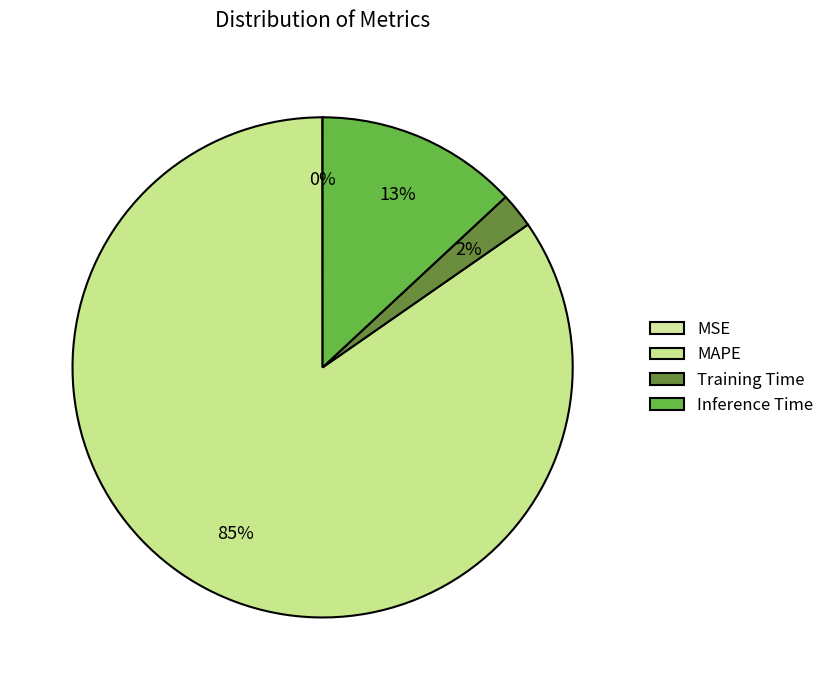

How many segments does this pie chart have?

4